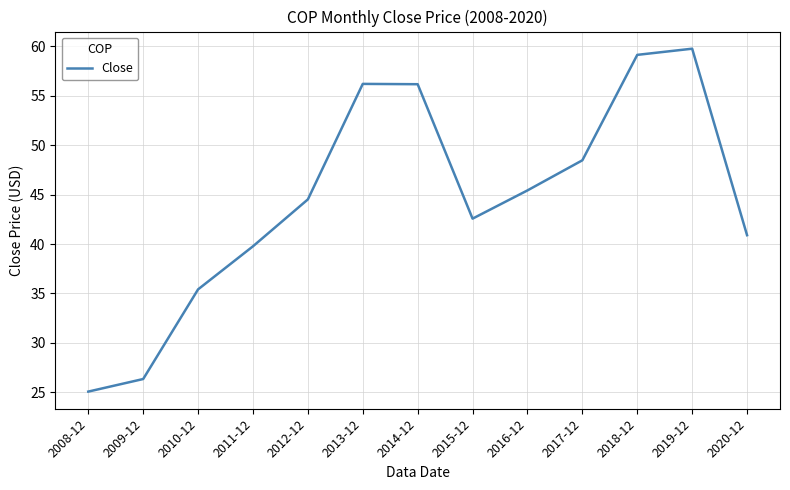

What is the difference between the values at 2016-12 and 2010-12?

10.0